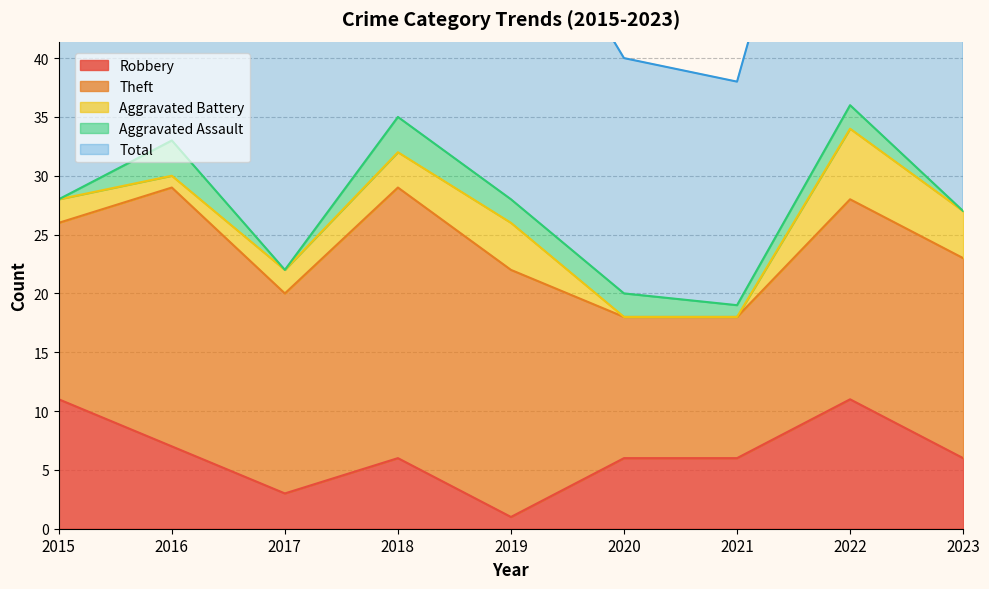

The Theft series shows 8 at 2018. True or false?

False